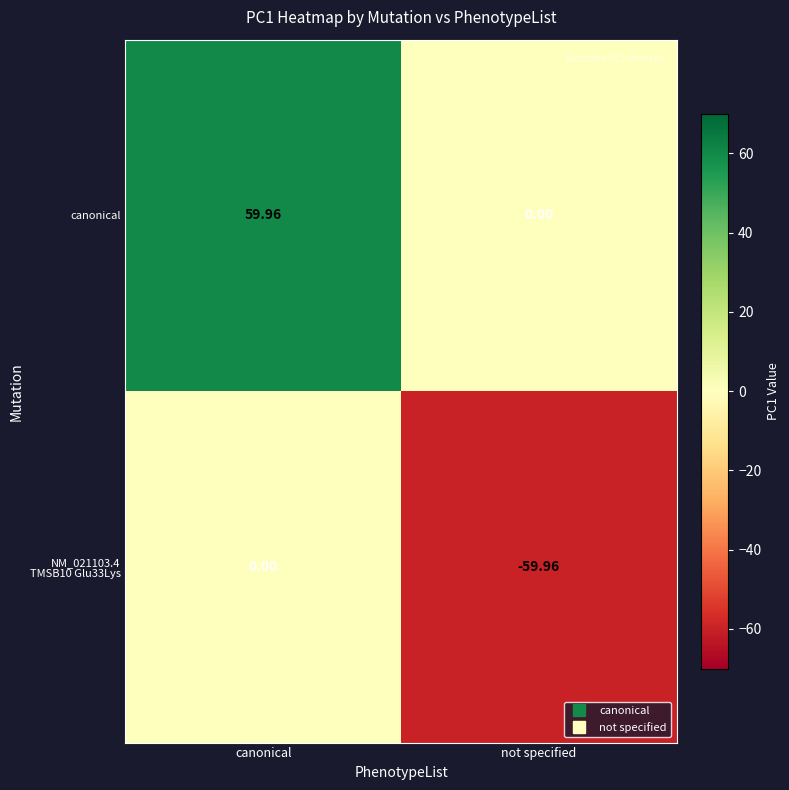

Which series has the largest total across all categories?

canonical